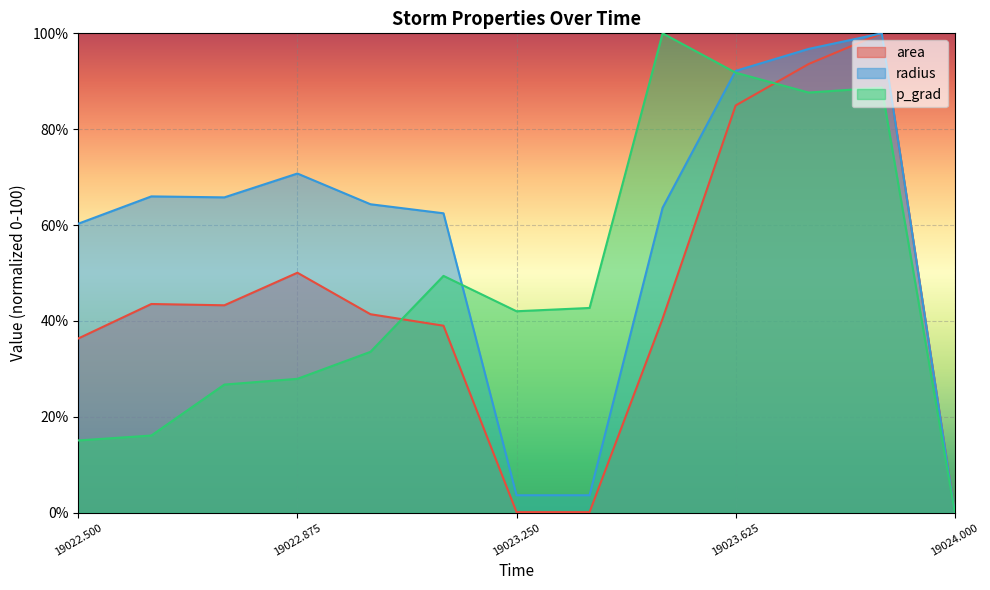

Which series changed the most between 19023.125 and 19023.5?

p_grad